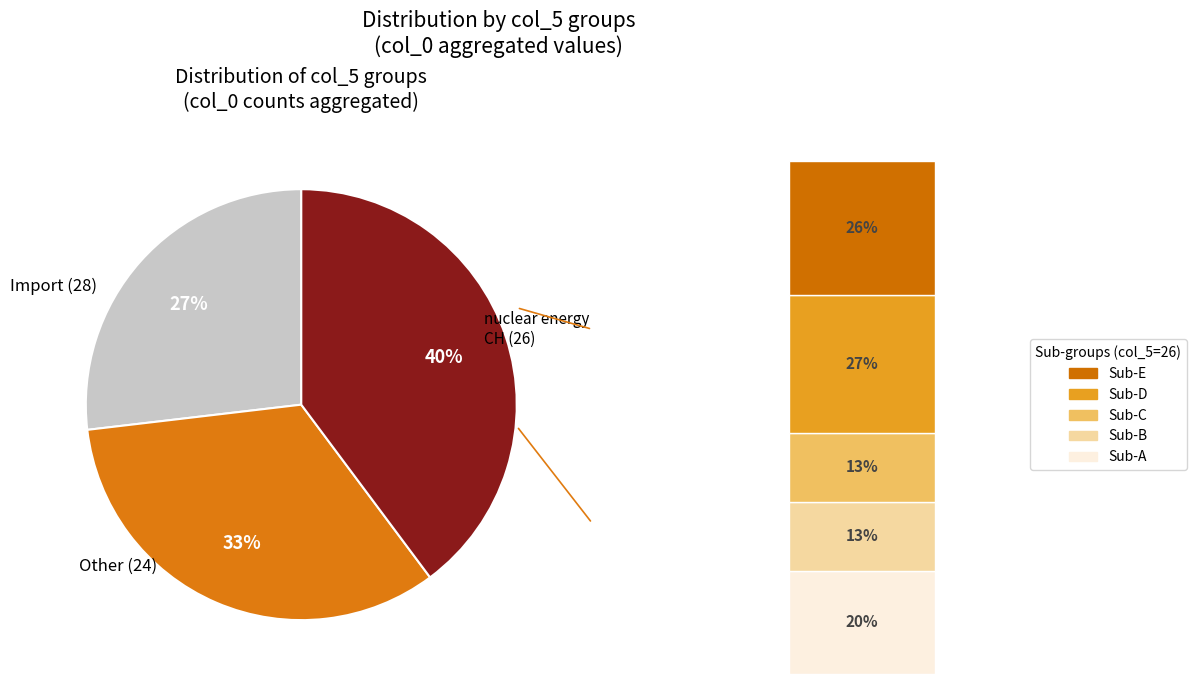

Is the sum of 32 and 24 greater than half?

No